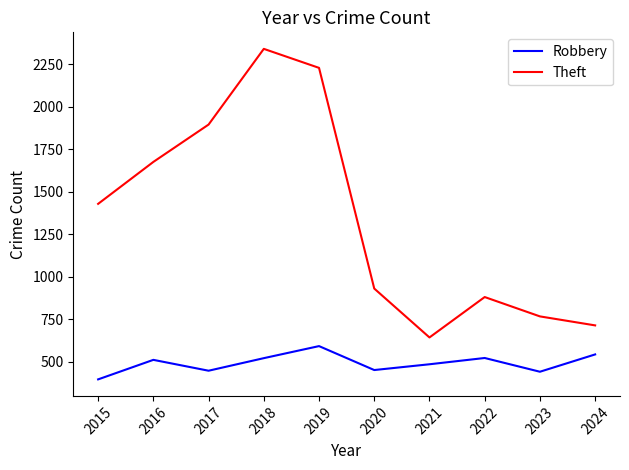

The Robbery series shows 446 at 2017. True or false?

True